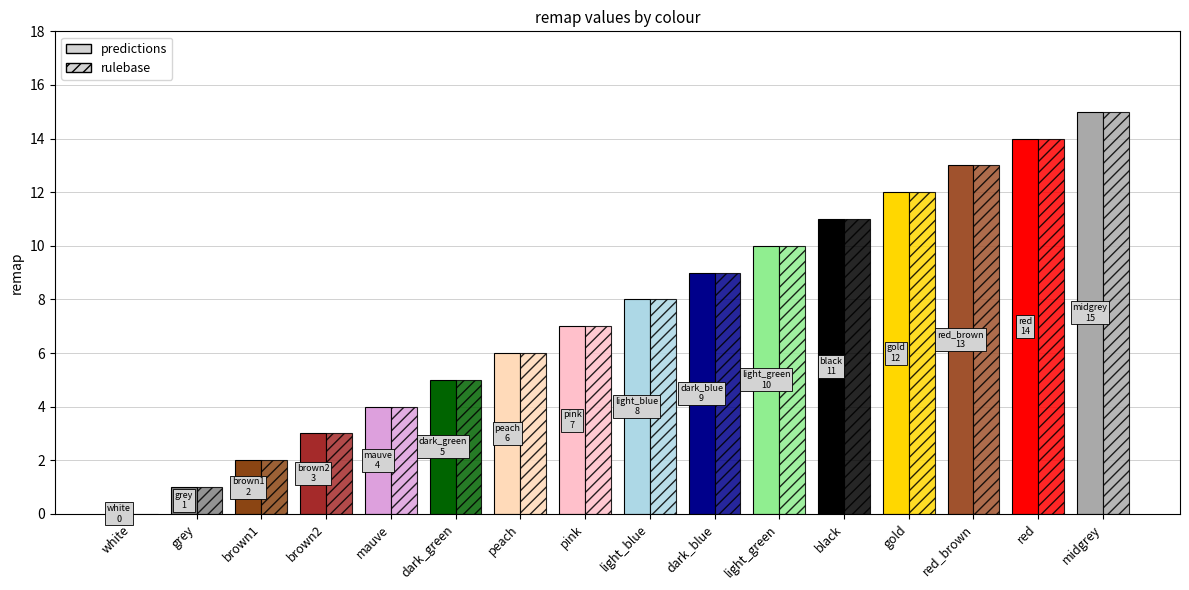

Which category has the highest value in the predictions series?

midgrey